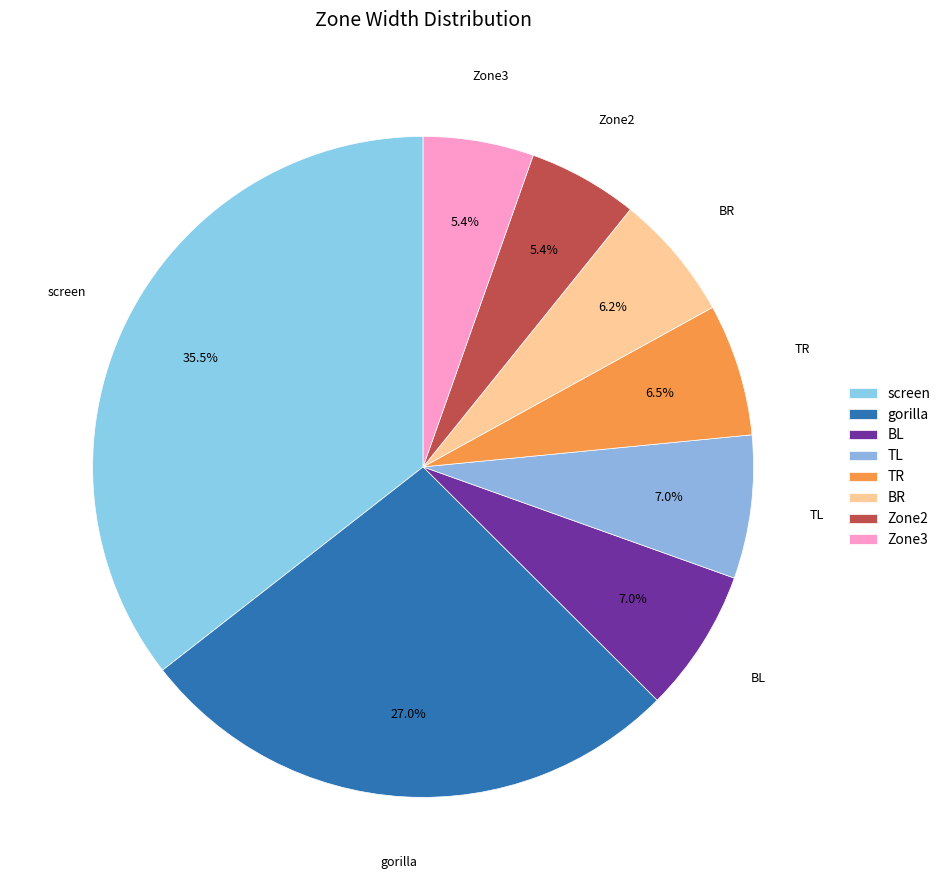

Is Zone2 the majority of the pie?

No